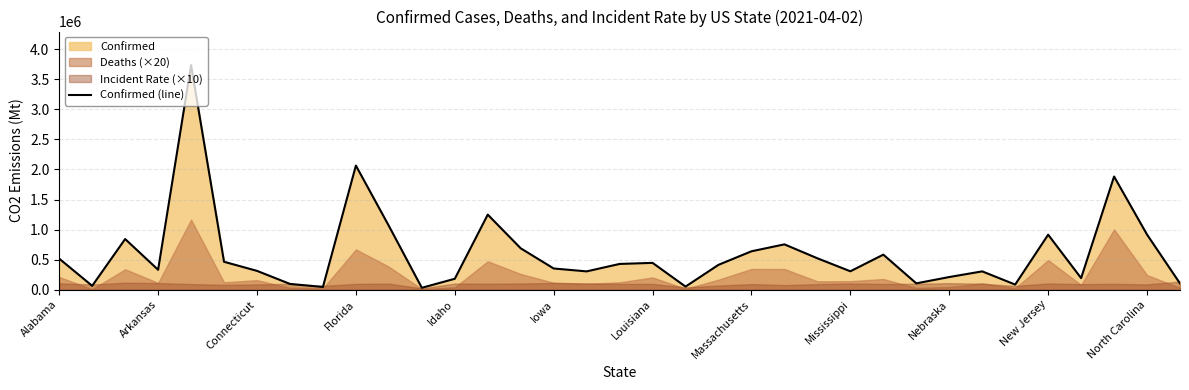

The value at Idaho is 180897. True or false?

True